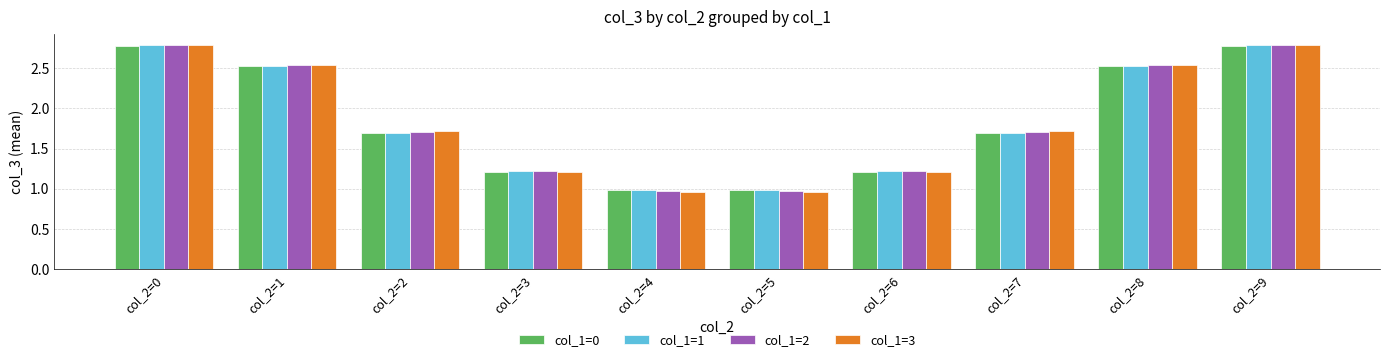

Is the value of col_1=3 at col_2=6 greater than the value of col_1=2 at col_2=8?

No